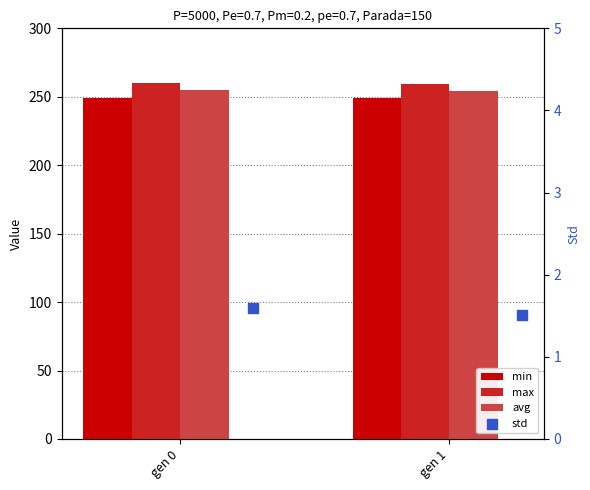

At which category is the sum across all series the highest?

gen 0